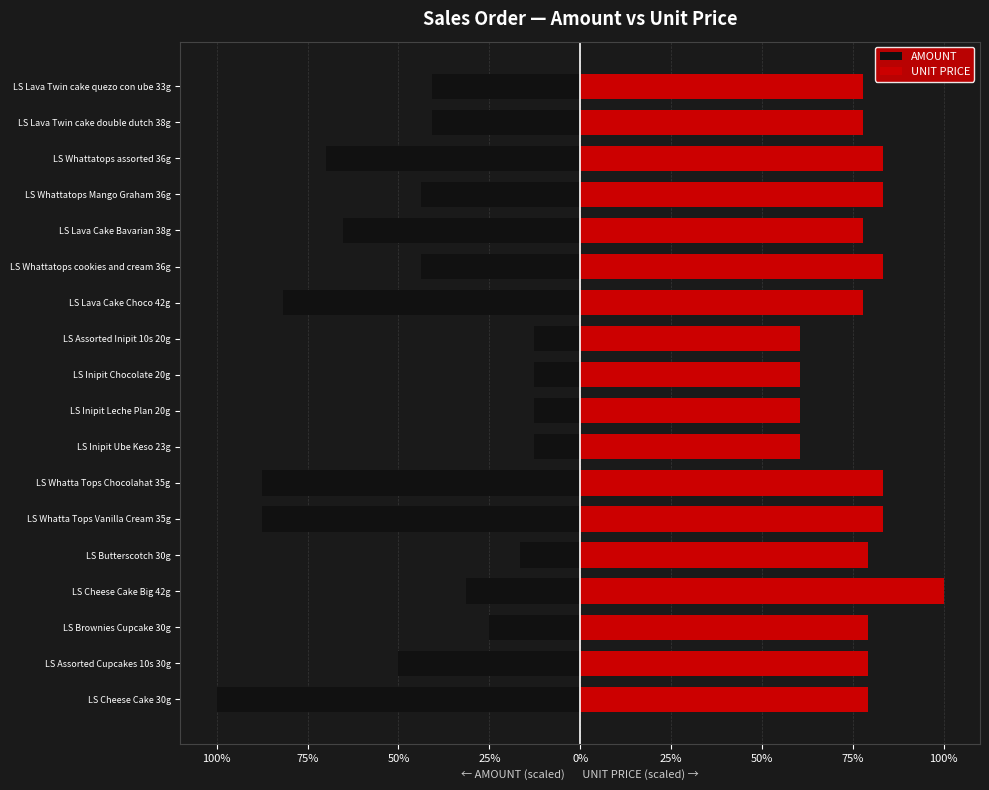

What is the total value across all series at 100%?

29.3